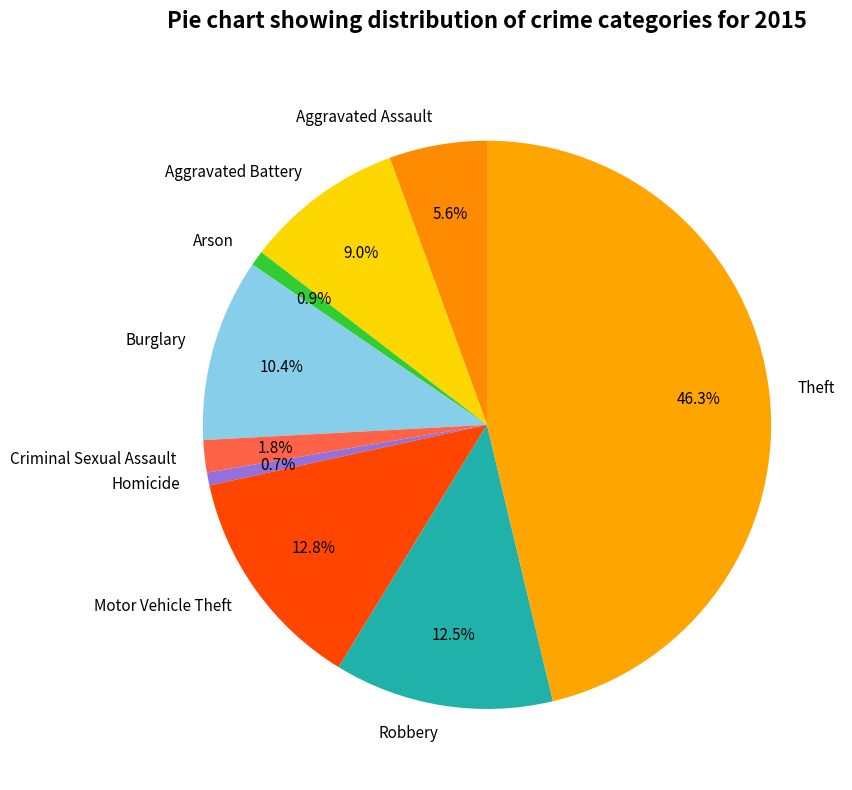

Combined, what portion of the pie is Criminal Sexual Assault and Theft?

48.1%